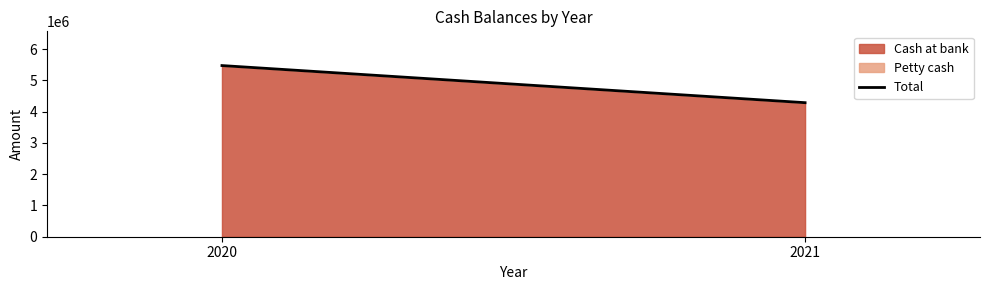

What is the change in value from 2020 to 2021?

-1187679